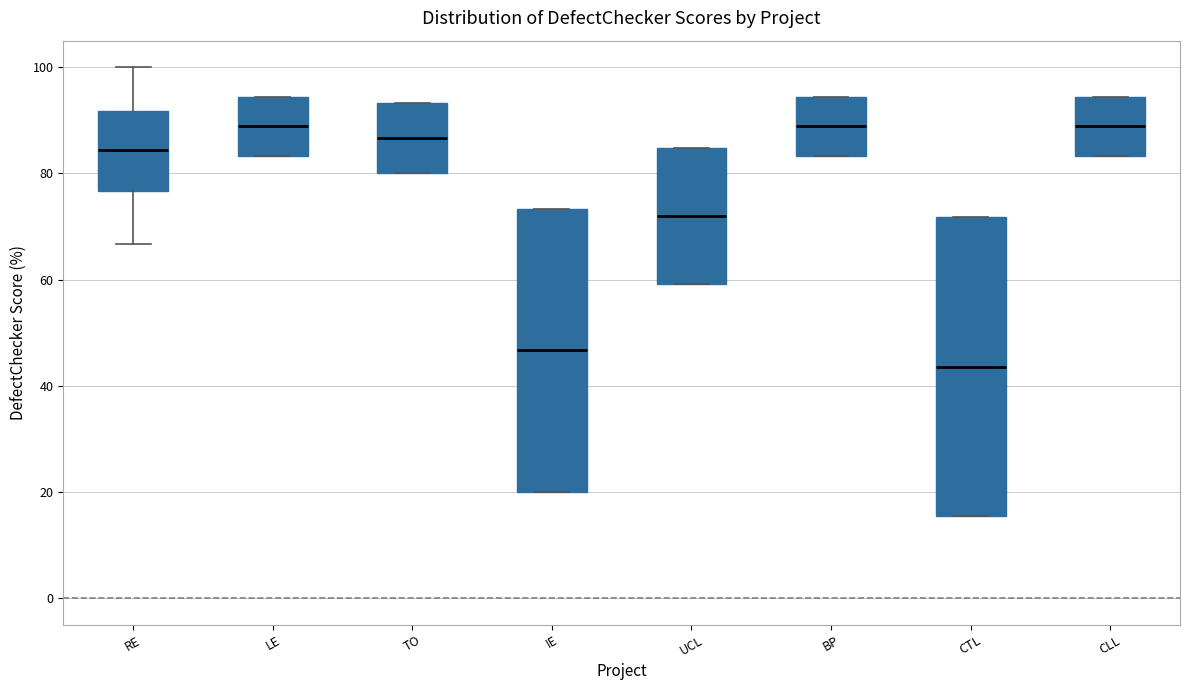

Which box's median line is the lowest?

CTL